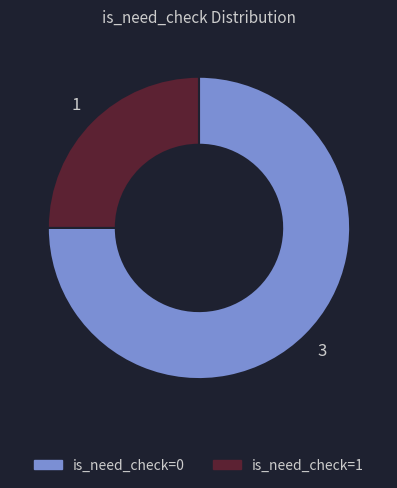

Is there a majority slice in this chart?

Yes